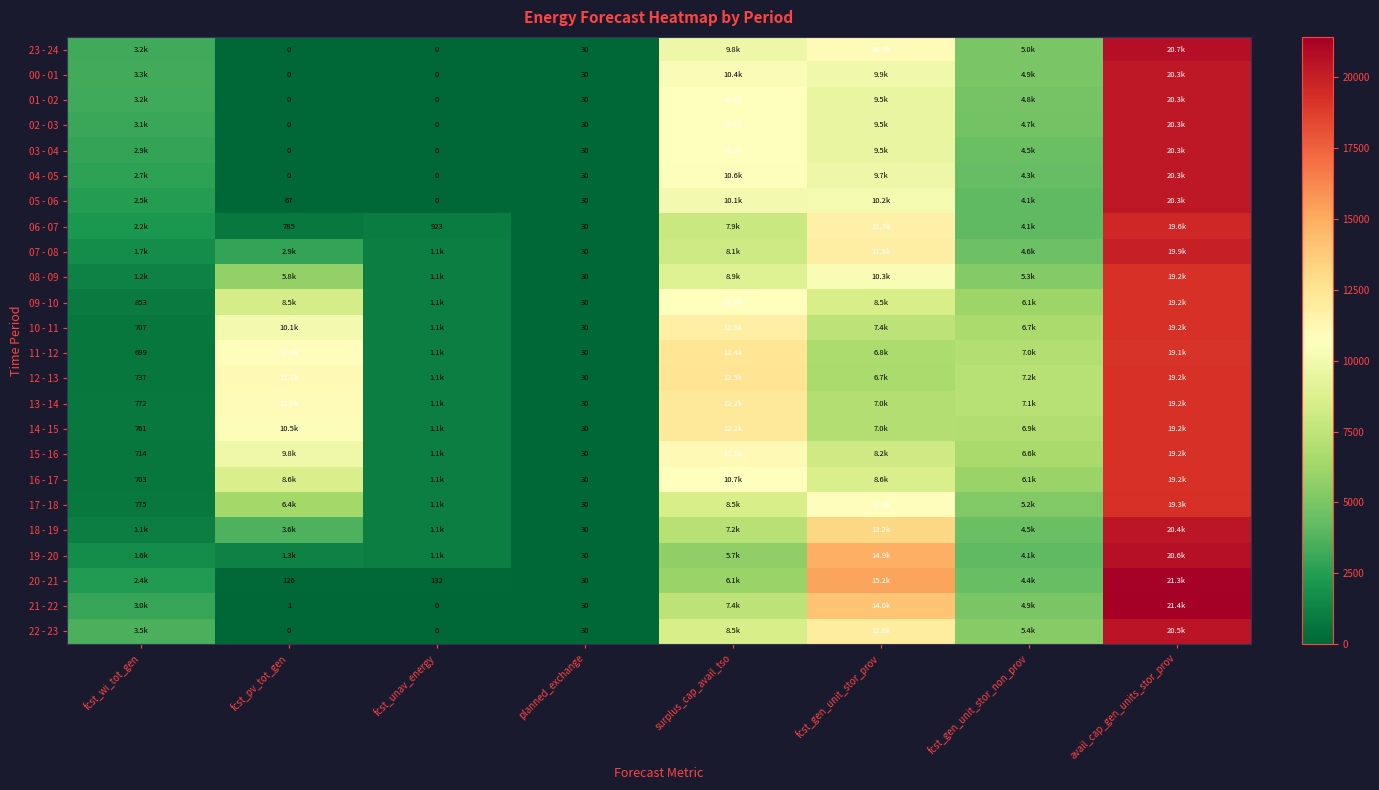

The value of 22 - 23 at planned_exchange is 30. True or false?

True